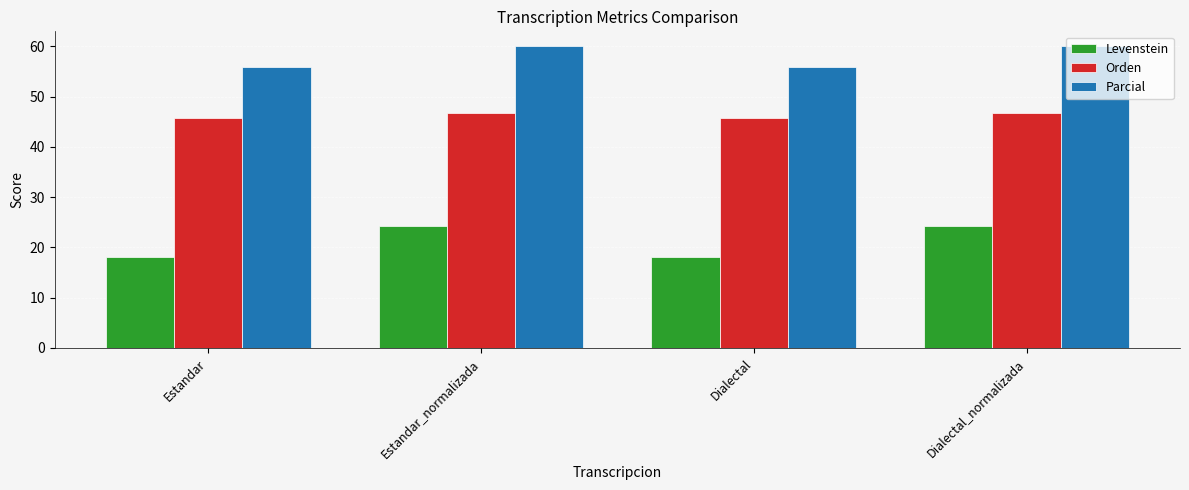

What is the difference between the maximum and minimum values in the Parcial series?

4.2